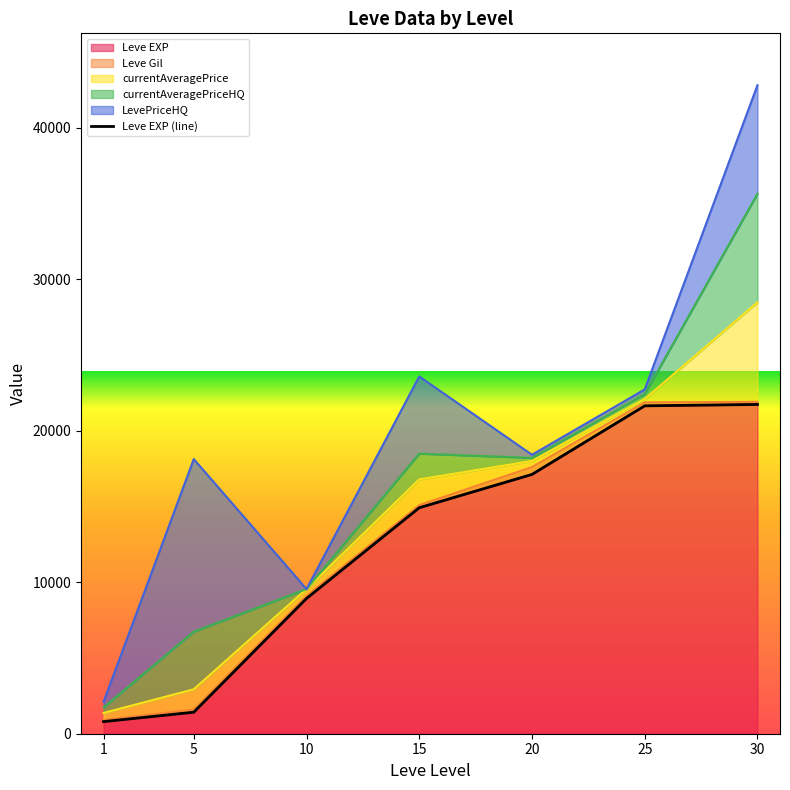

True or false: there are more than 2 points higher than both neighbors.

False